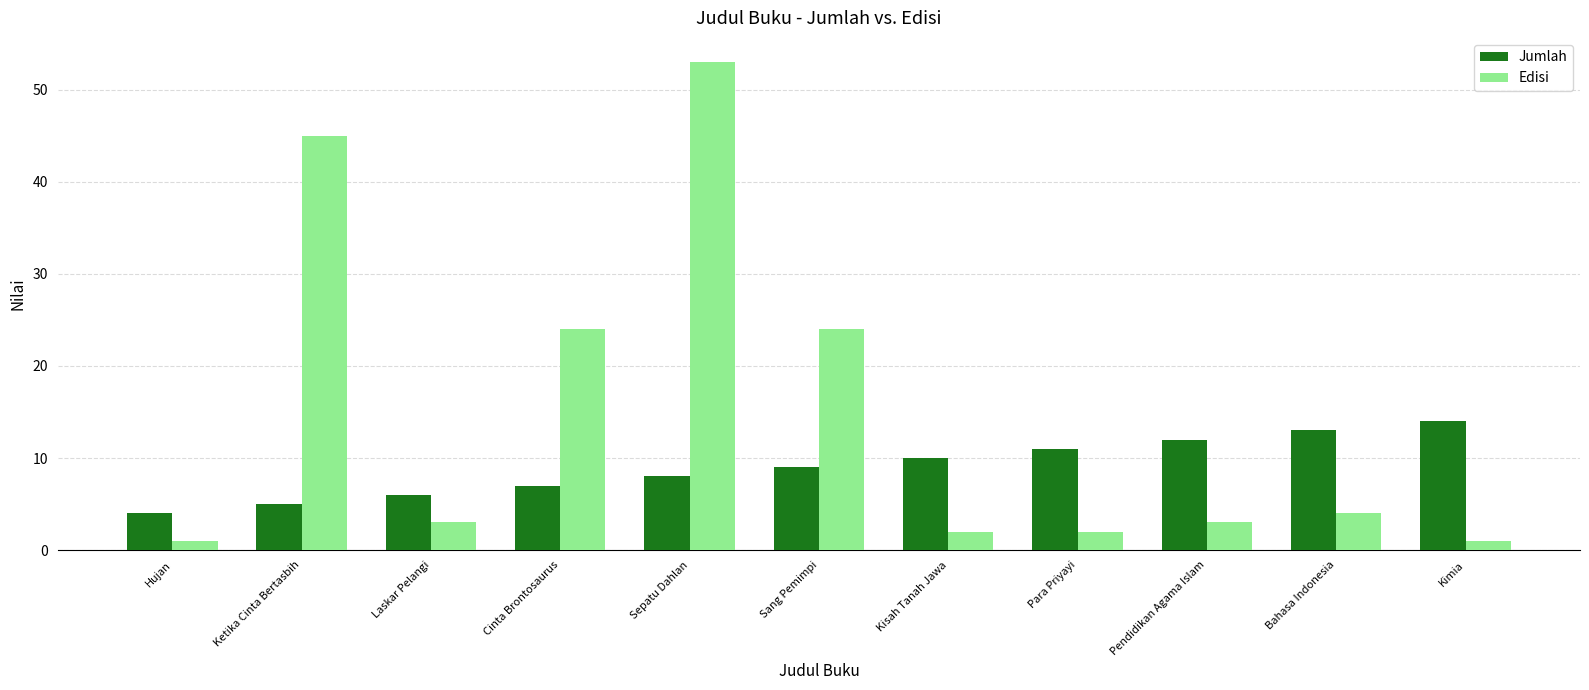

How many data points in Jumlah are less than 9?

5